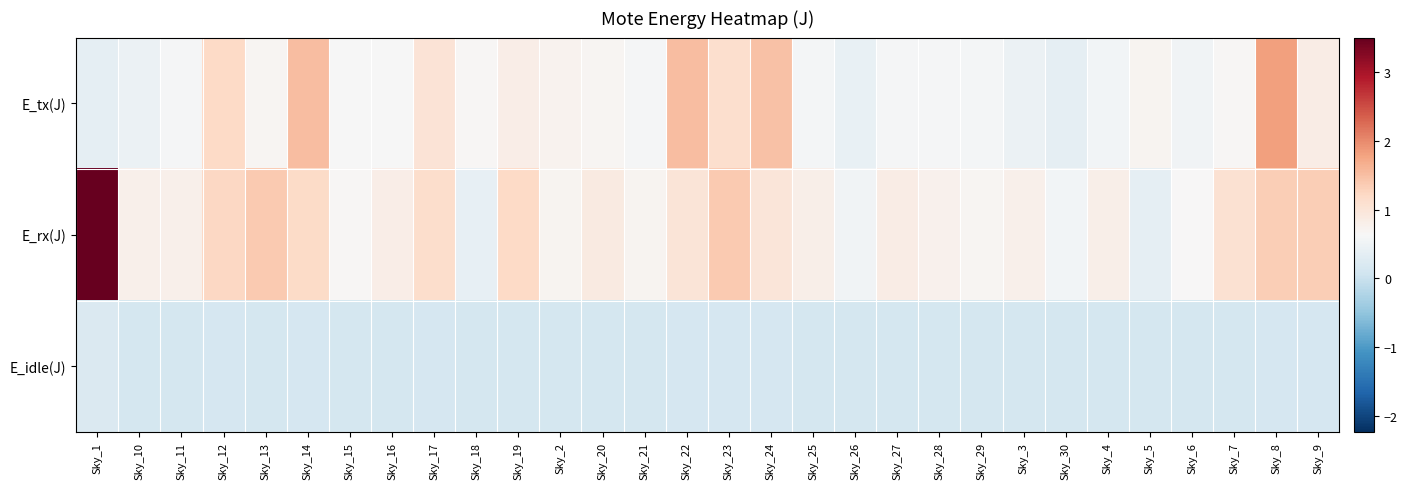

Which has a higher value, Sky_8 or Sky_6?

Sky_8